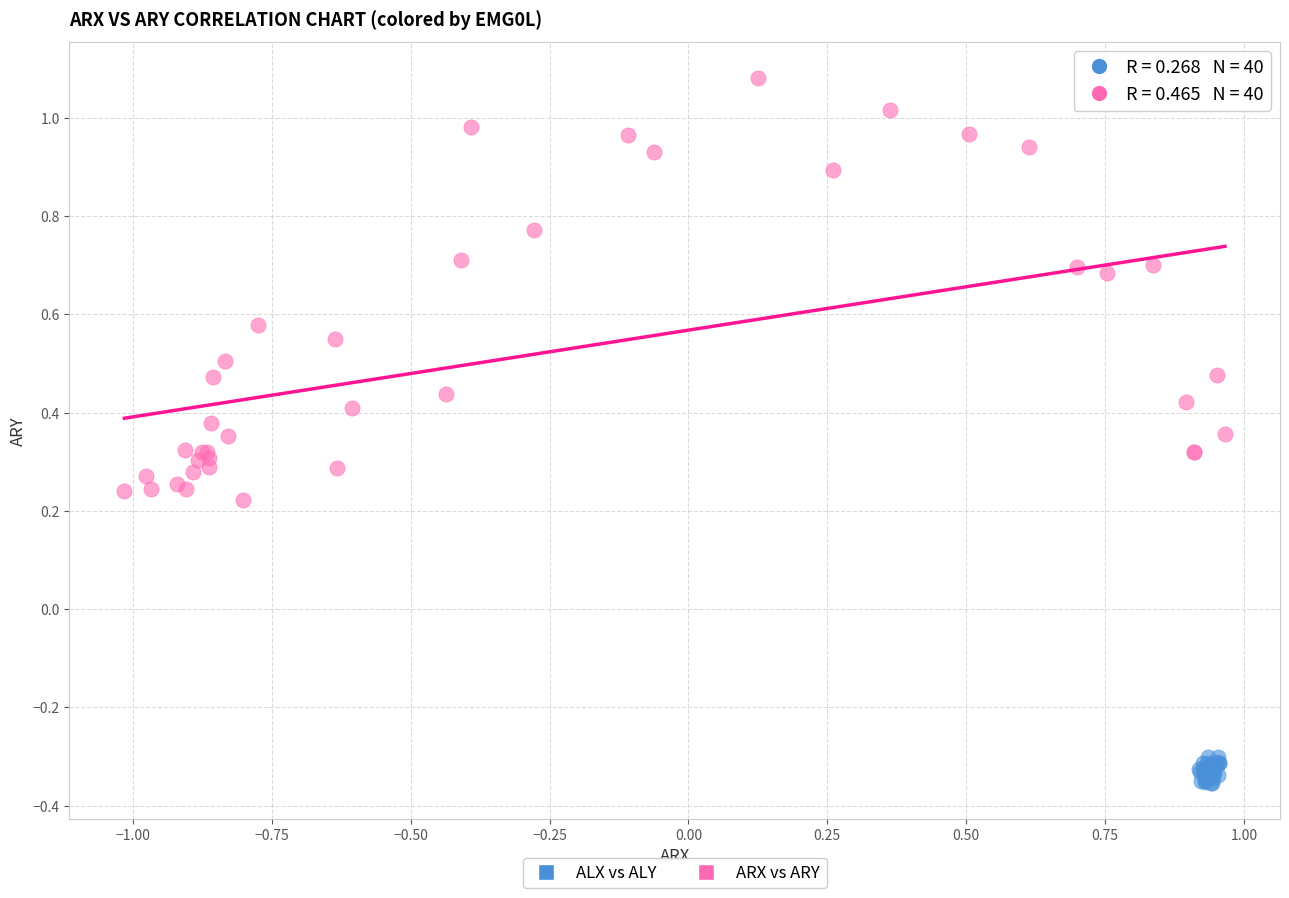

What are all the series names shown in the legend?

ALX vs ALY, ARX vs ARY